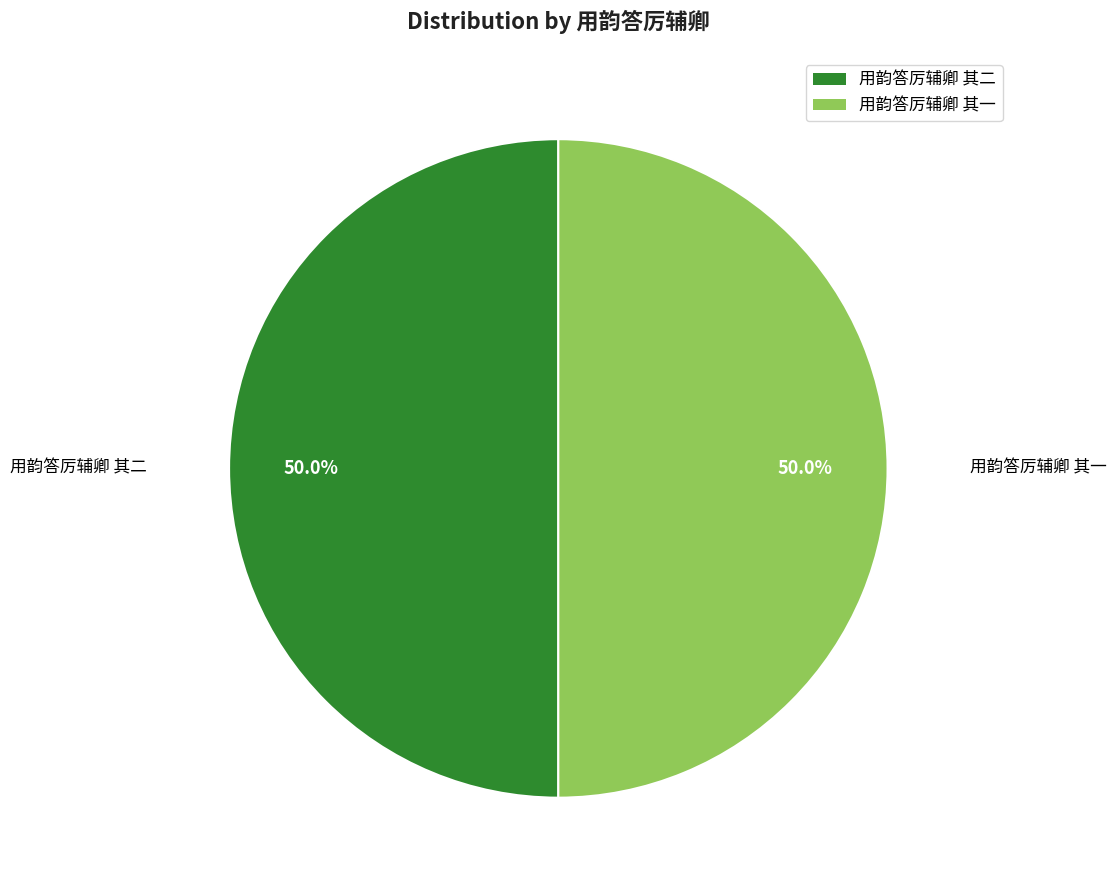

How many slices are in this pie chart?

2